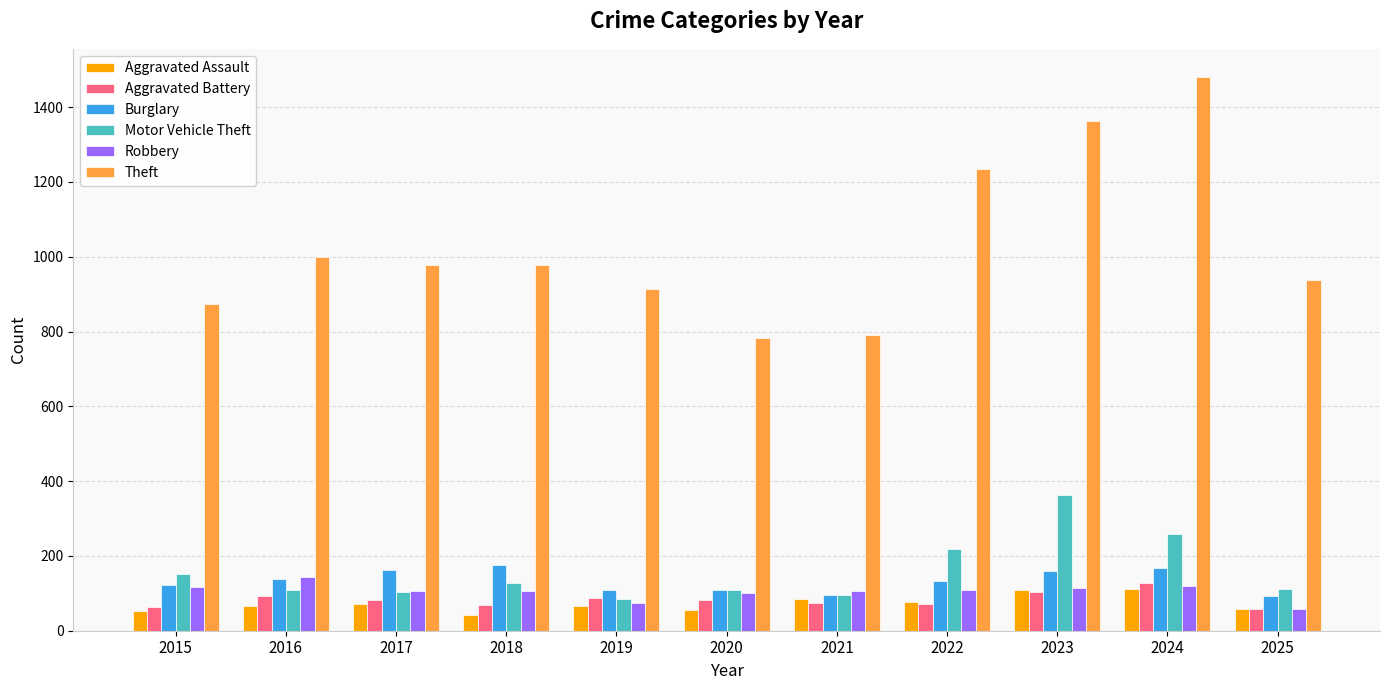

True or false: Burglary has a value of 58 at 2019.

False